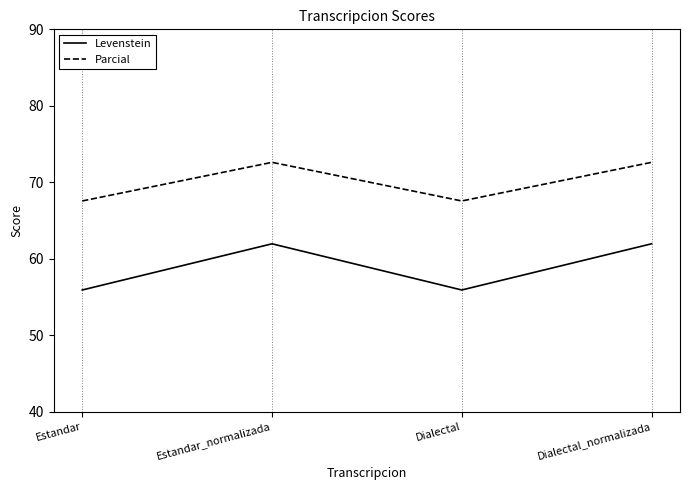

Is it true that Levenstein equals 55.9 at Estandar?

True